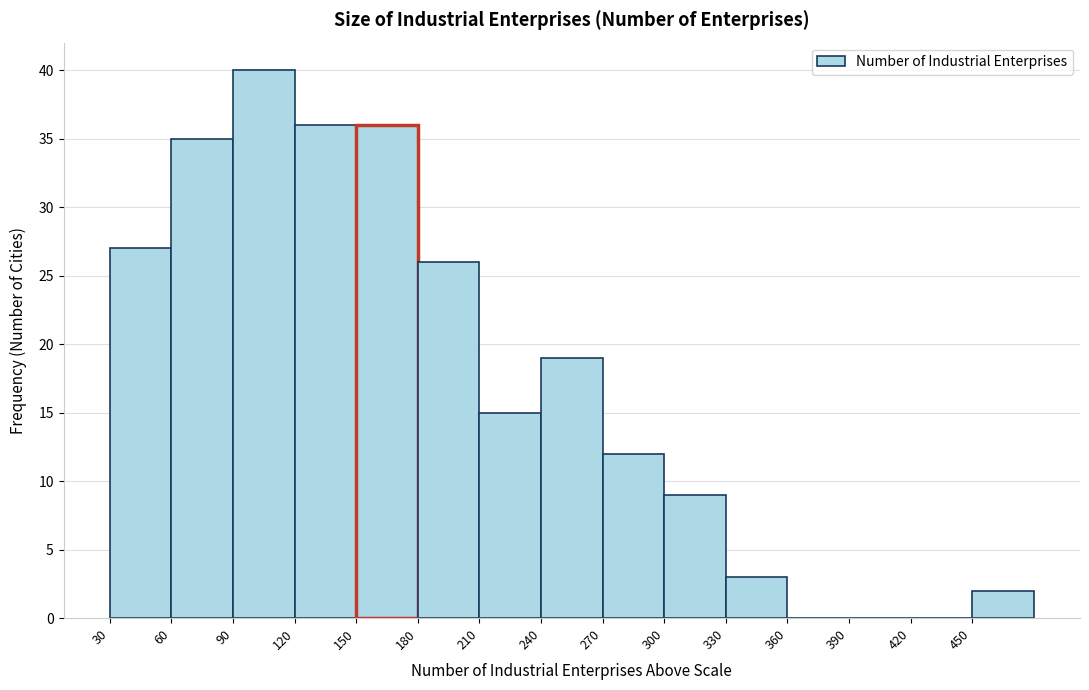

Reading left to right, transcribe this chart: for each bar, give the range it covers on the x-axis and its height. The values are not printed on the chart, so give them approximately, as read against the axis.

30 to 60: 27
60 to 90: 35
90 to 120: 40
120 to 150: 36
150 to 180: 36
180 to 210: 26
210 to 240: 15
240 to 270: 19
270 to 300: 12
300 to 330: 9
330 to 360: 3
360 to 390: 0
390 to 420: 0
420 to 450: 0
450 to 480: 2